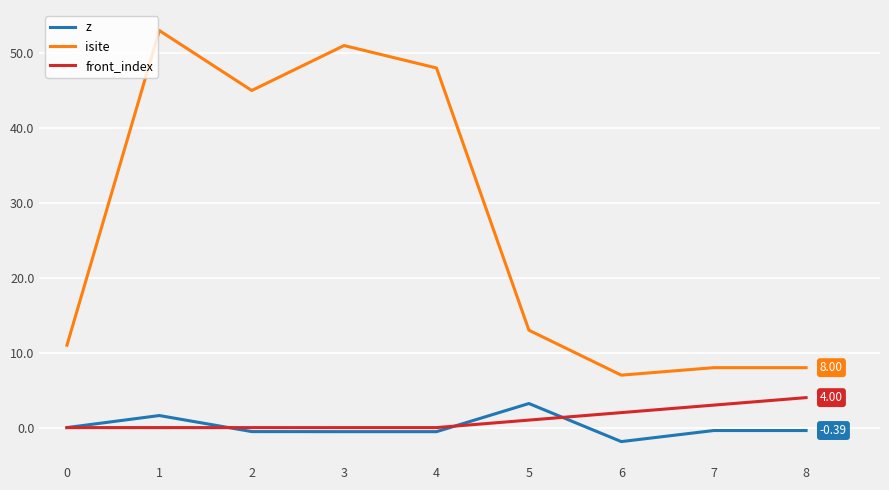

What are all the series names shown in the legend?

z, isite, front_index